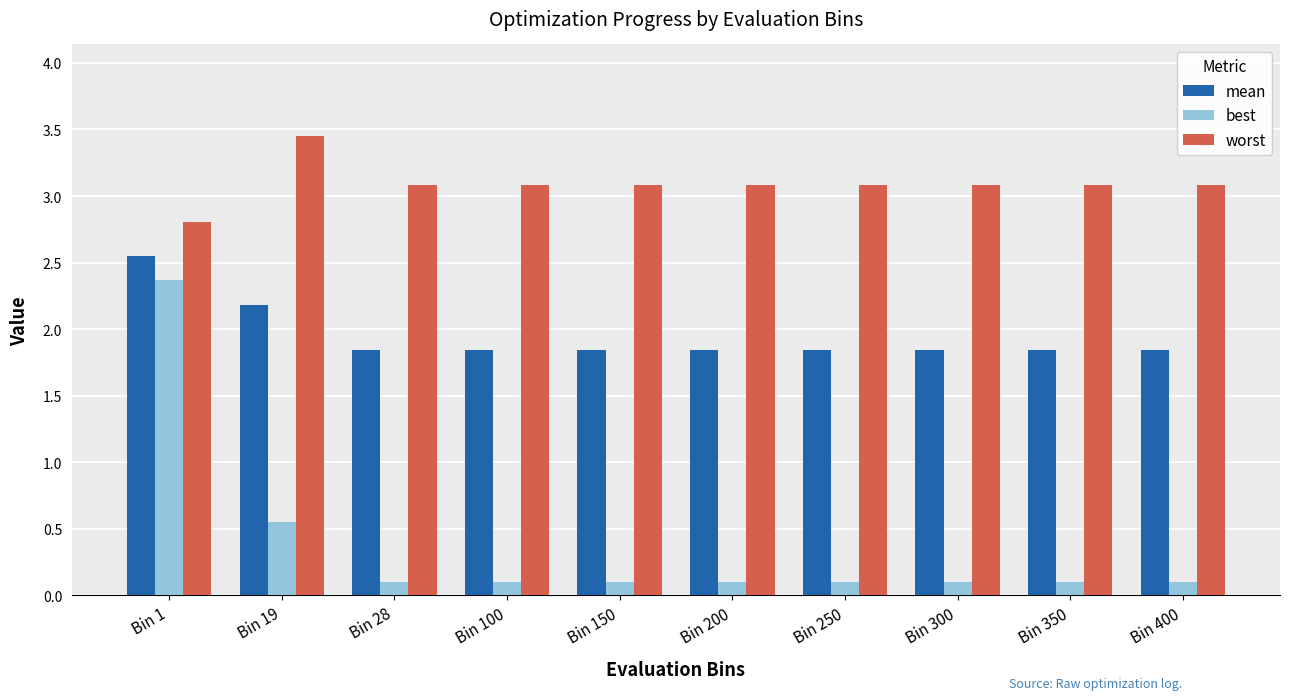

Which series has the largest range (max minus min)?

best